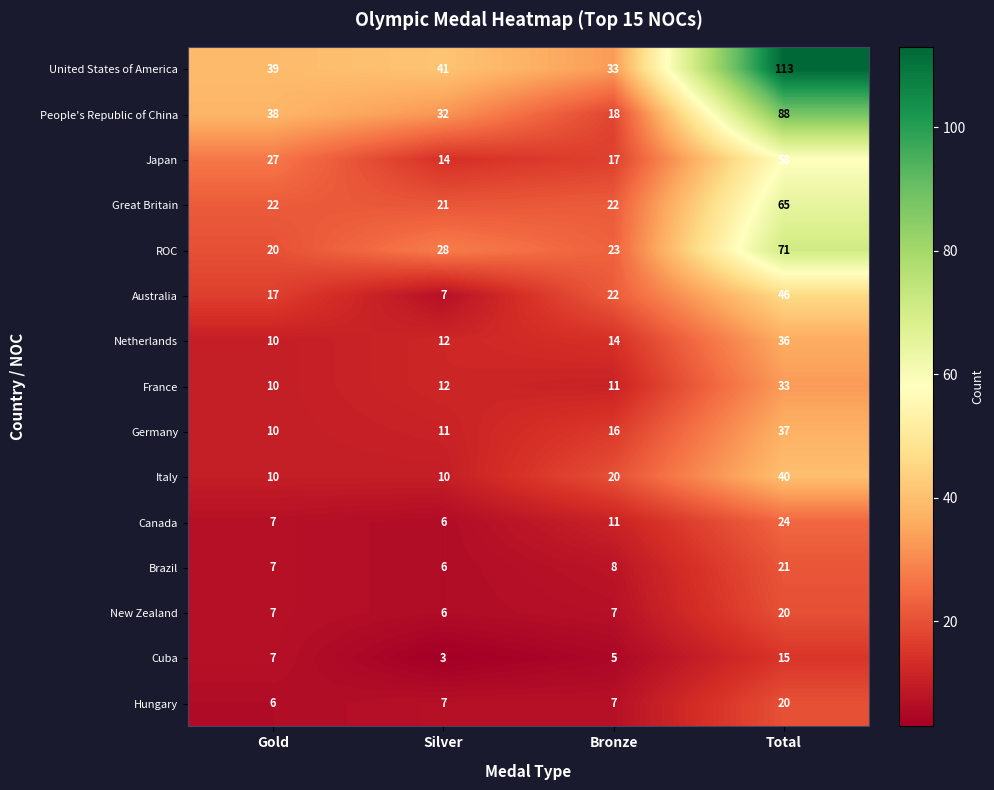

Count the number of data series in this chart.

15